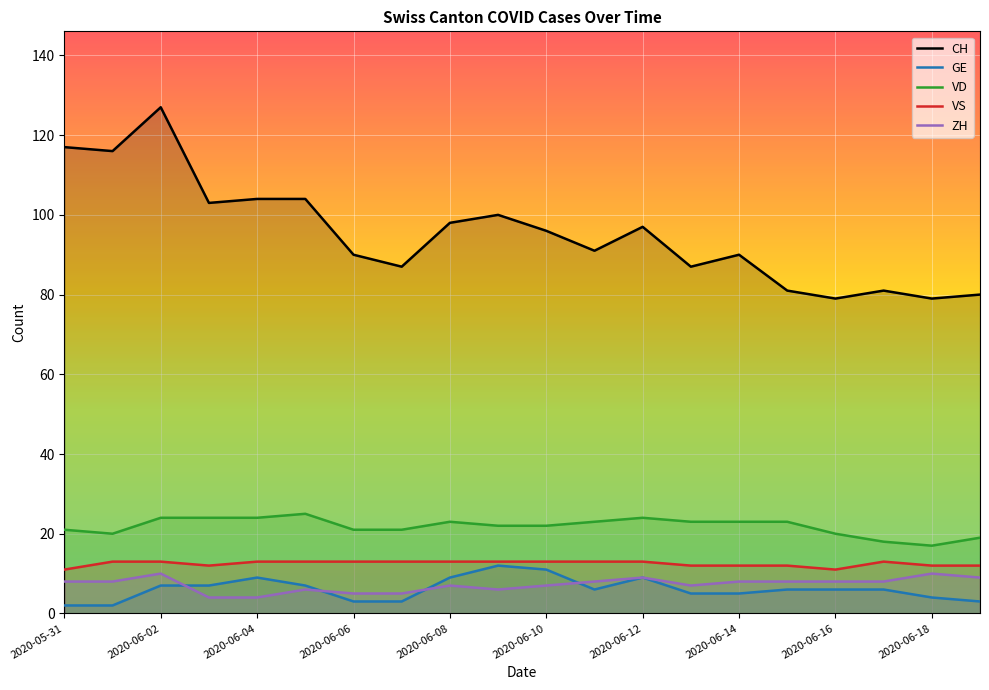

In GE, how many points are lower than both neighbors (excluding endpoints)?

1